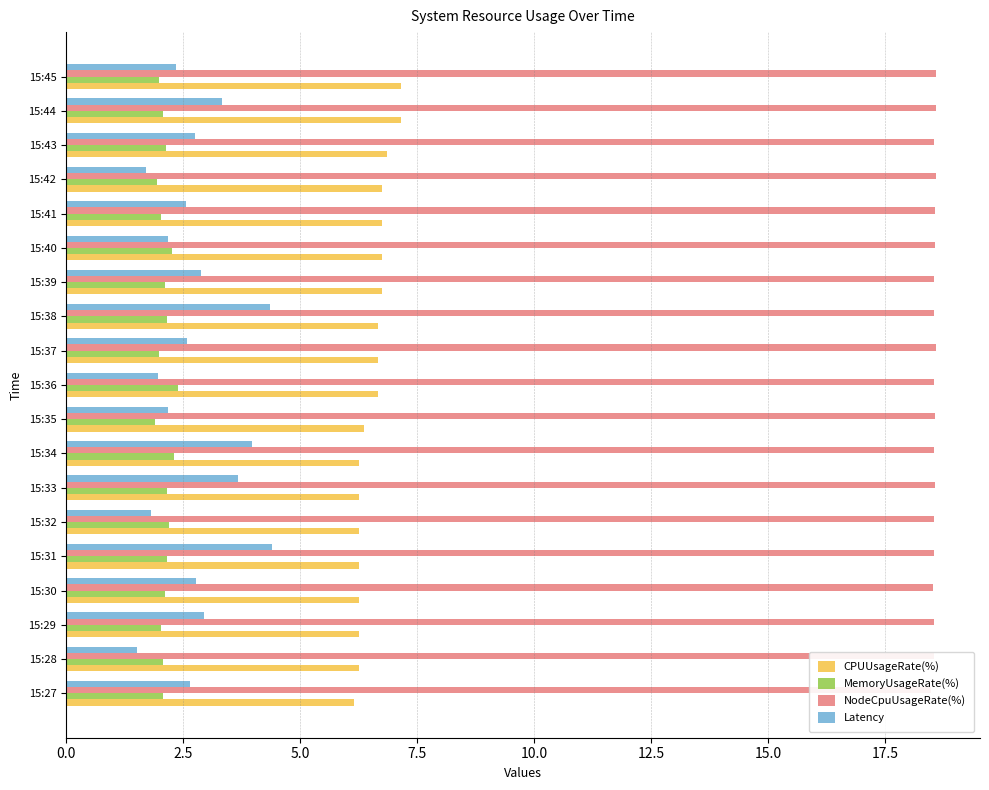

Rank the series by their maximum value, from highest to lowest.

NodeCpuUsageRate(%), CPUUsageRate(%), Latency, MemoryUsageRate(%)